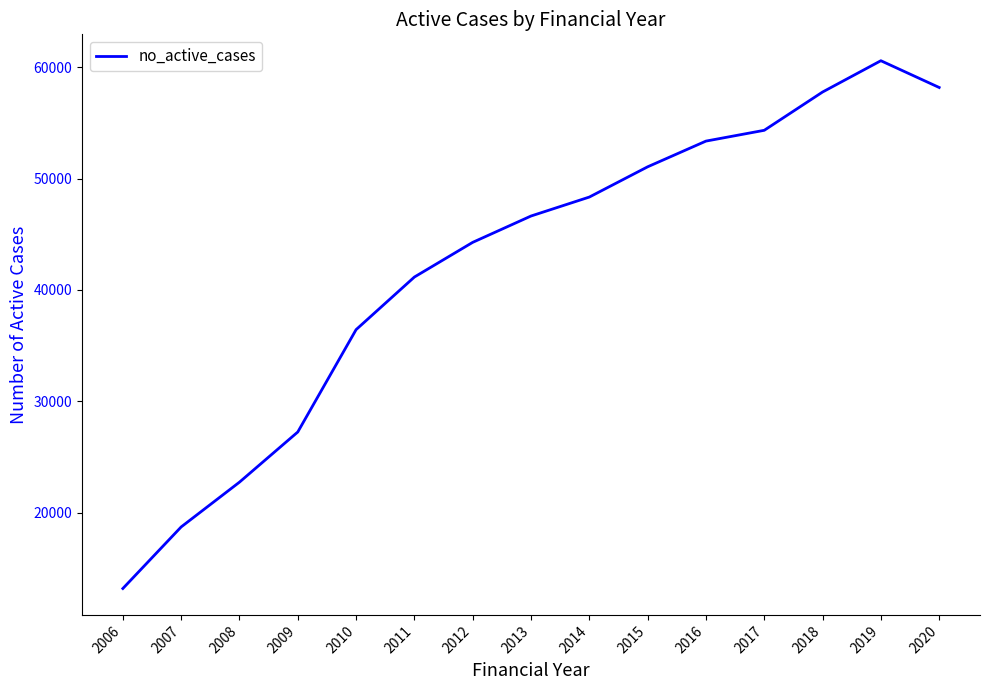

What is the difference between the maximum and minimum values?

47363